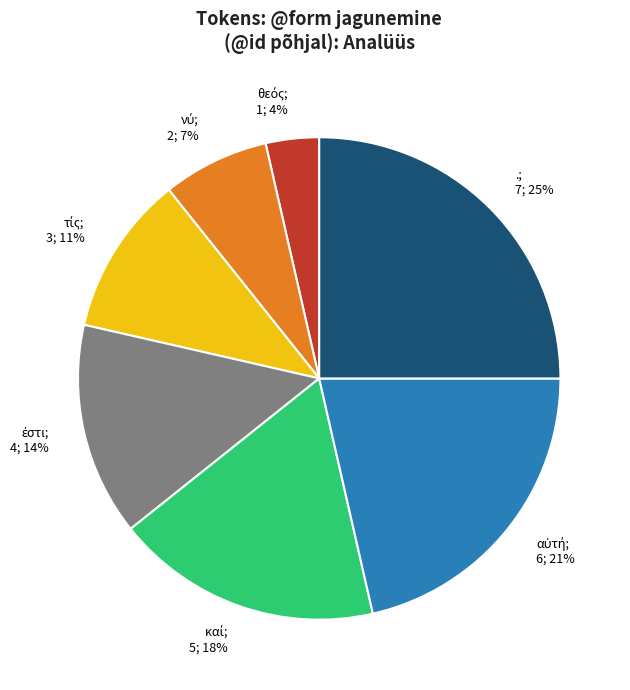

Does any single category account for the majority?

No